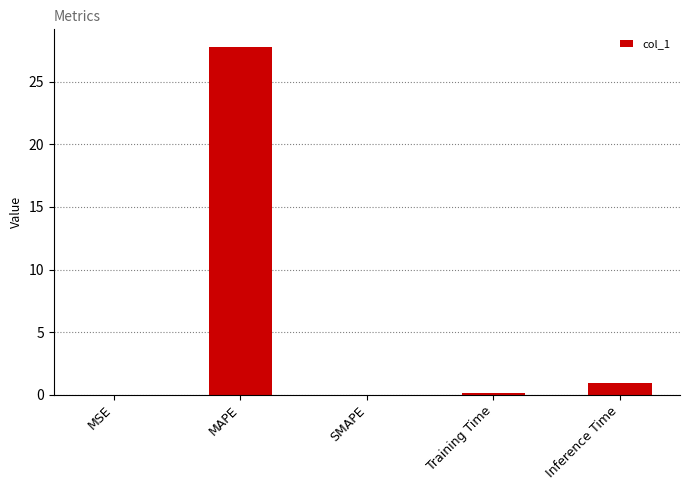

The value at MAPE is 13.8. True or false?

False